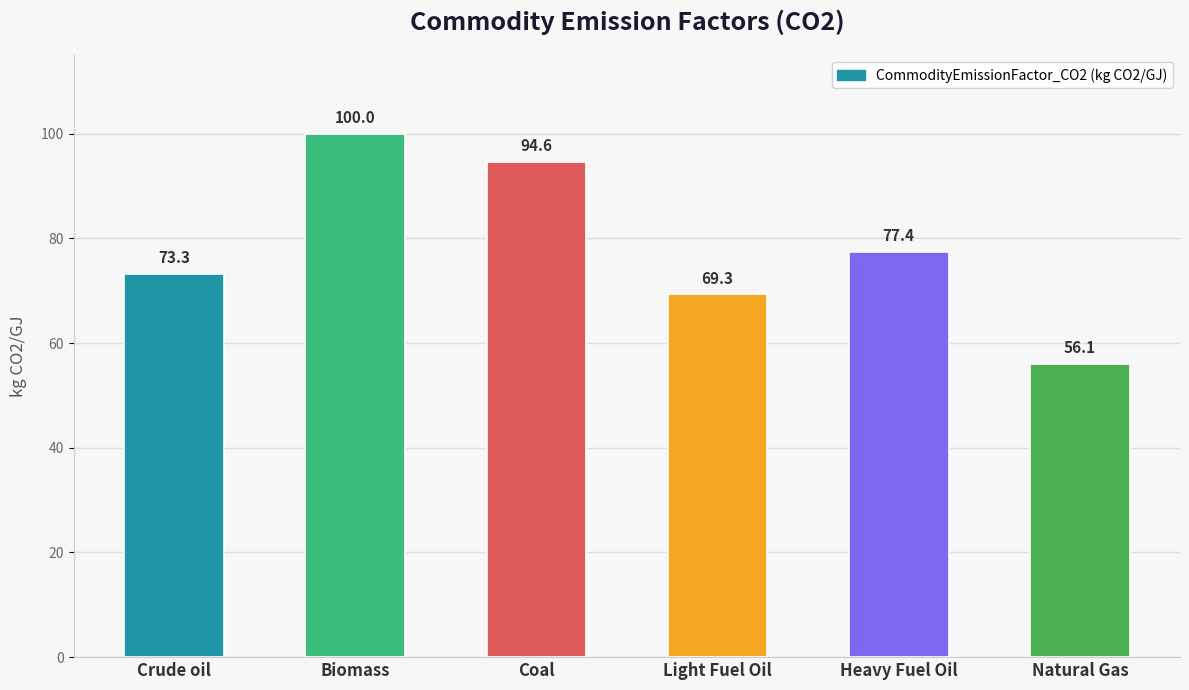

Rank the categories by value from lowest to highest.

Natural Gas, Light Fuel Oil, Crude oil, Heavy Fuel Oil, Coal, Biomass